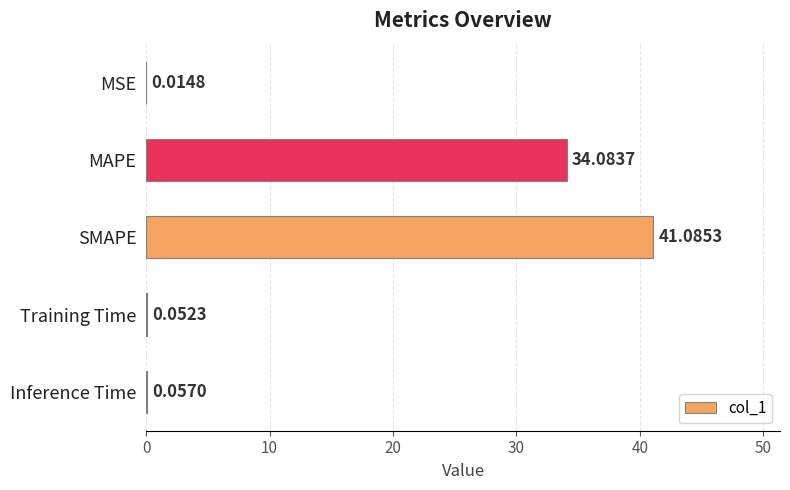

Where is the data nearest to the value 20?

MAPE